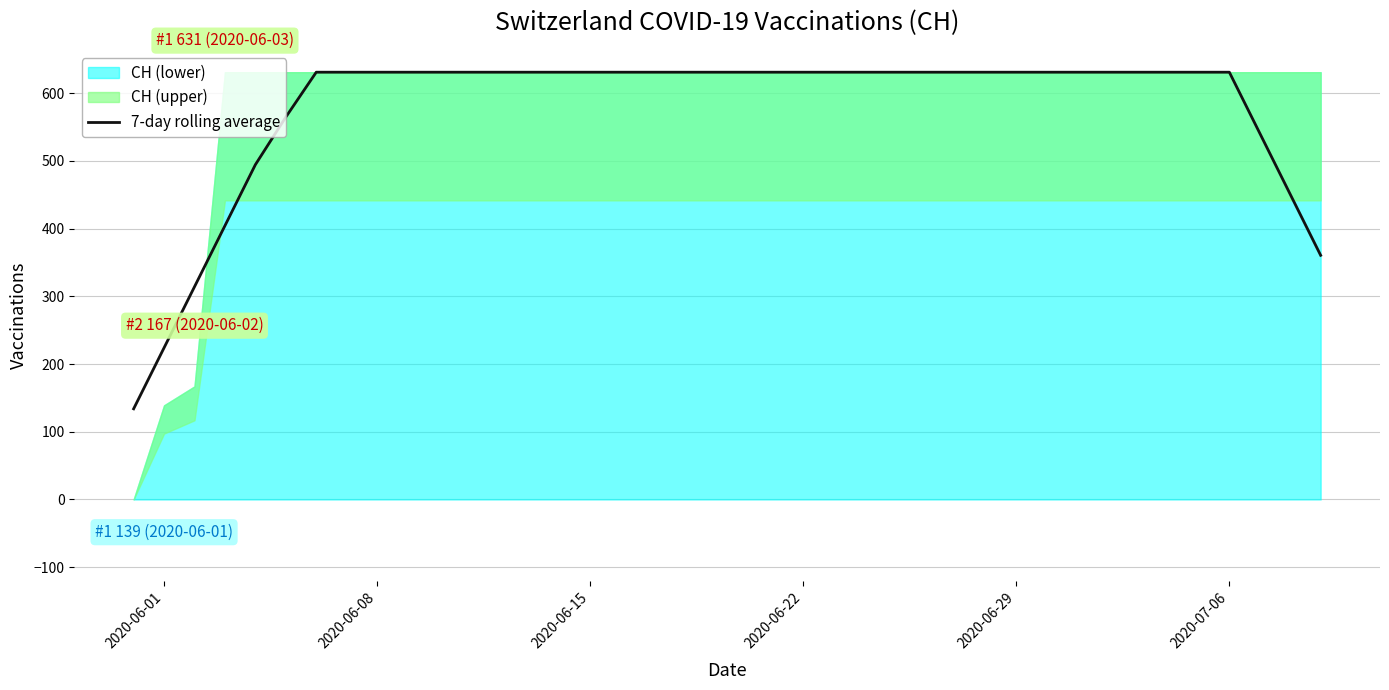

True or false: the data has more than 2 interior local peaks.

False